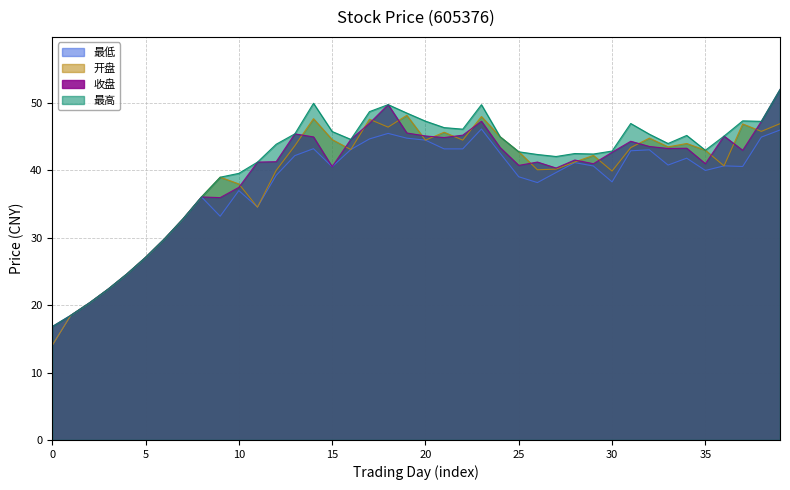

What are all the series names shown in the legend?

最低, 开盘, 收盘, 最高